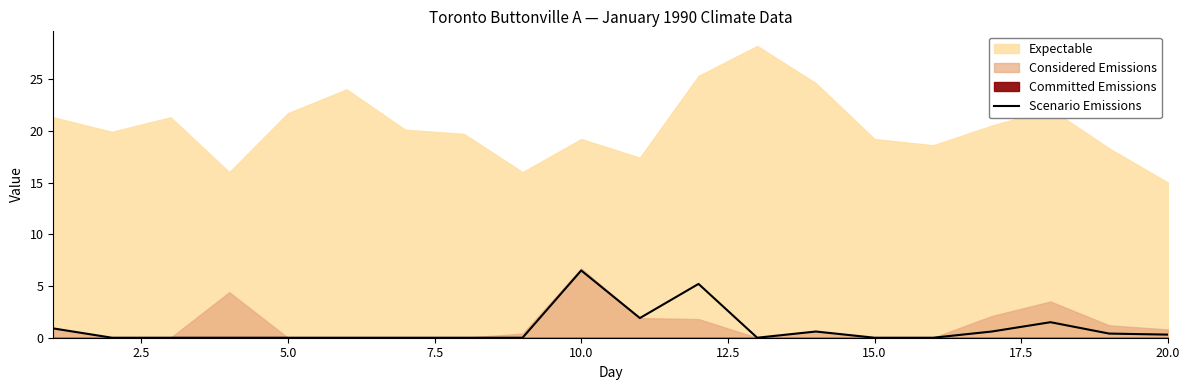

How many categories are shown in the chart?

20